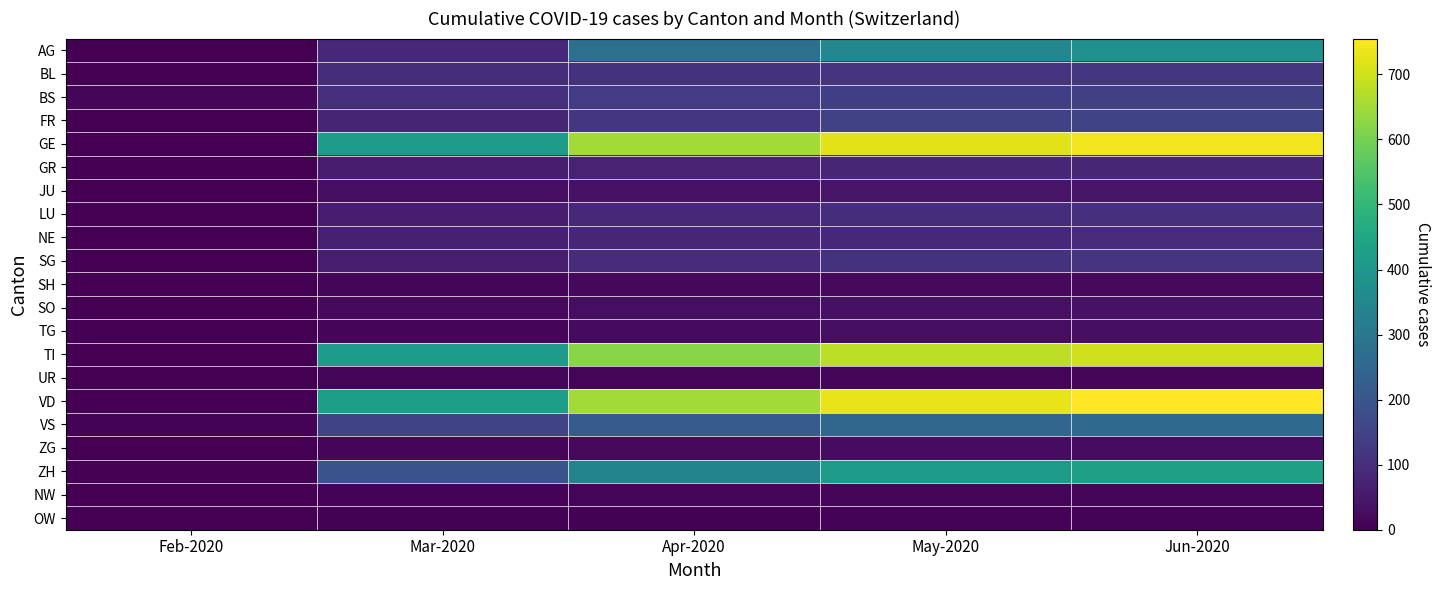

At how many categories does at least one series exceed 204?

4